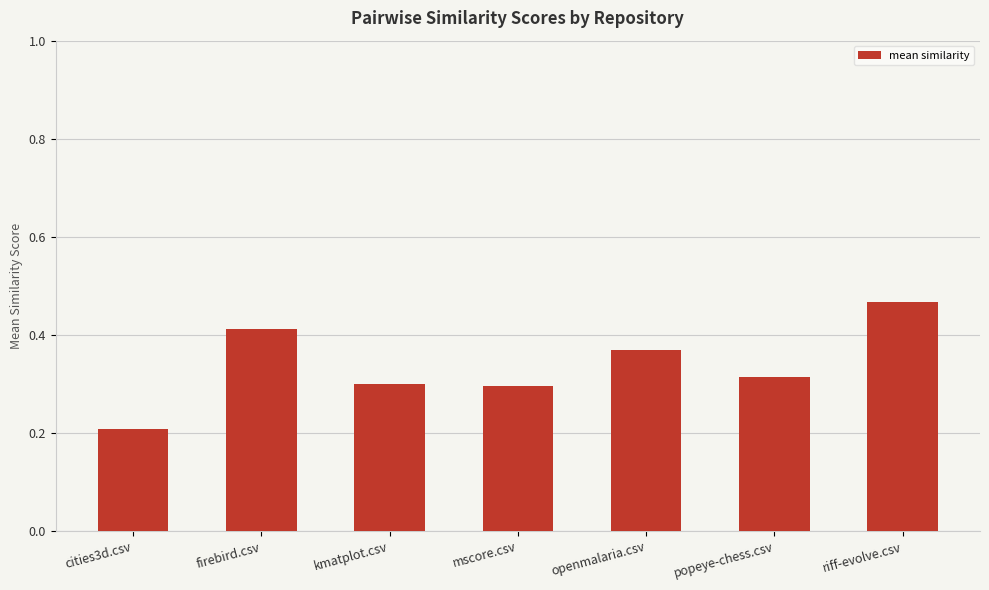

What is the label of the 1st bar from the right?

riff-evolve.csv